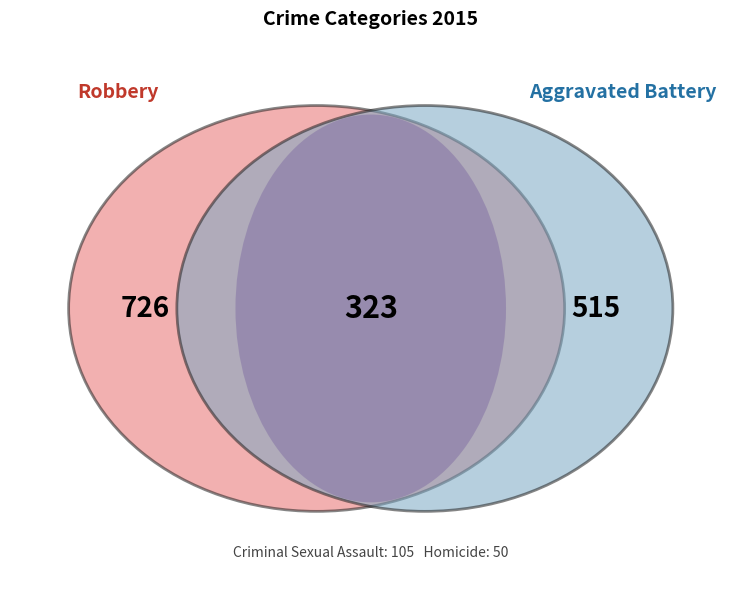

How many slices are in this pie chart?

5